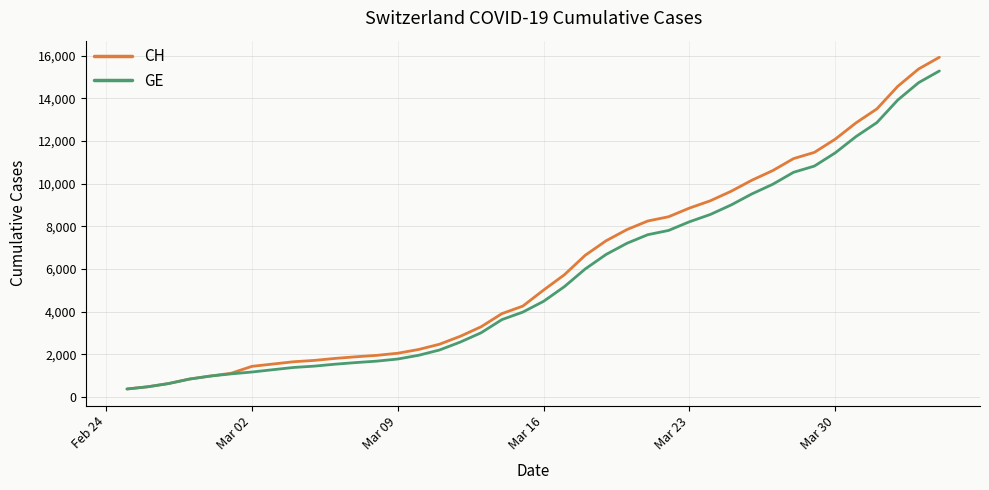

Which series has the largest range (max minus min)?

CH